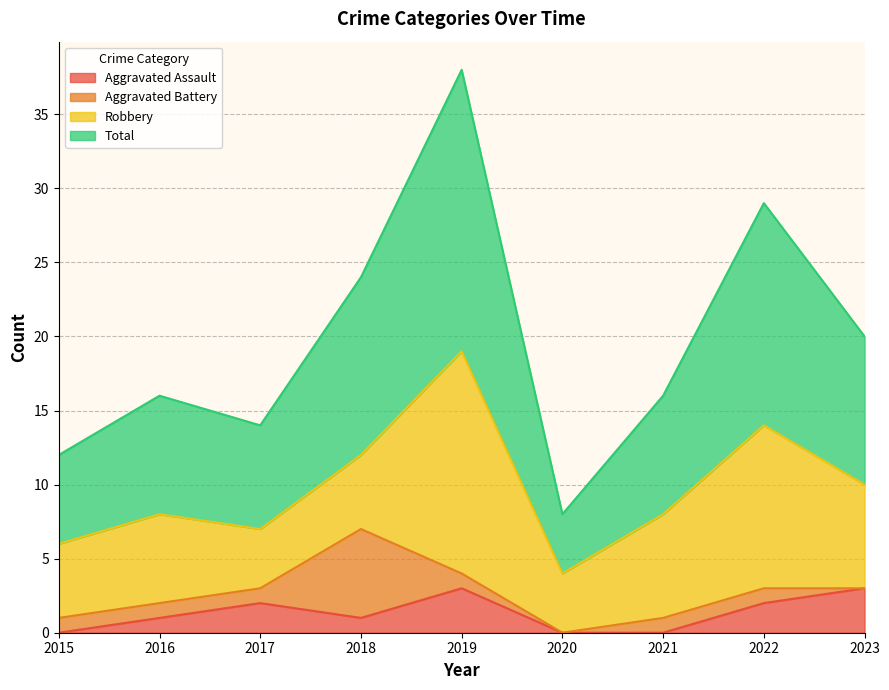

True or false: Aggravated Assault and Total intersect in this chart.

False